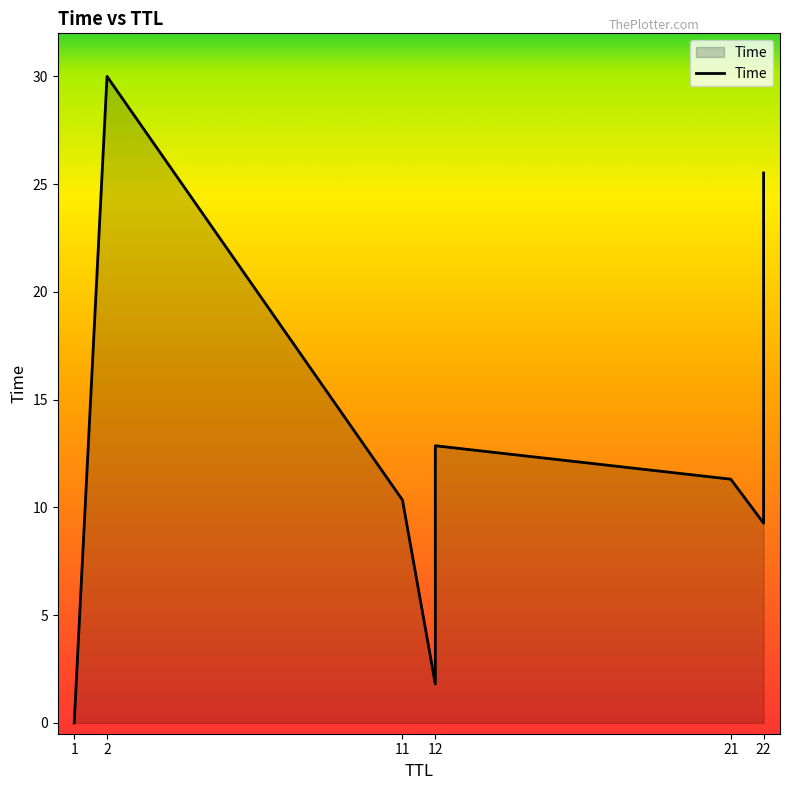

Which label corresponds to the largest value in the chart?

2